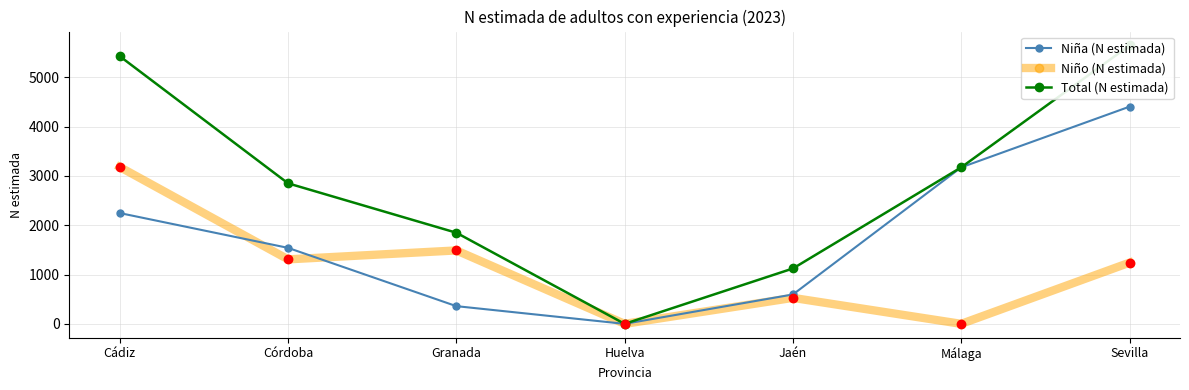

How many lines are shown in the chart?

3